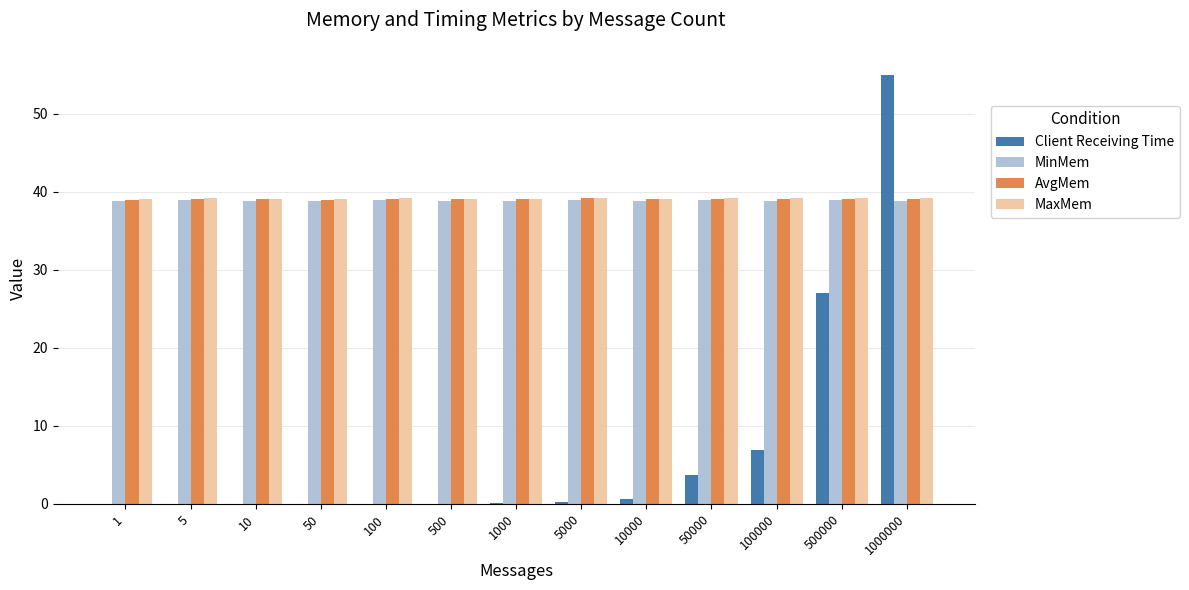

At which category is the sum across all series the highest?

1000000